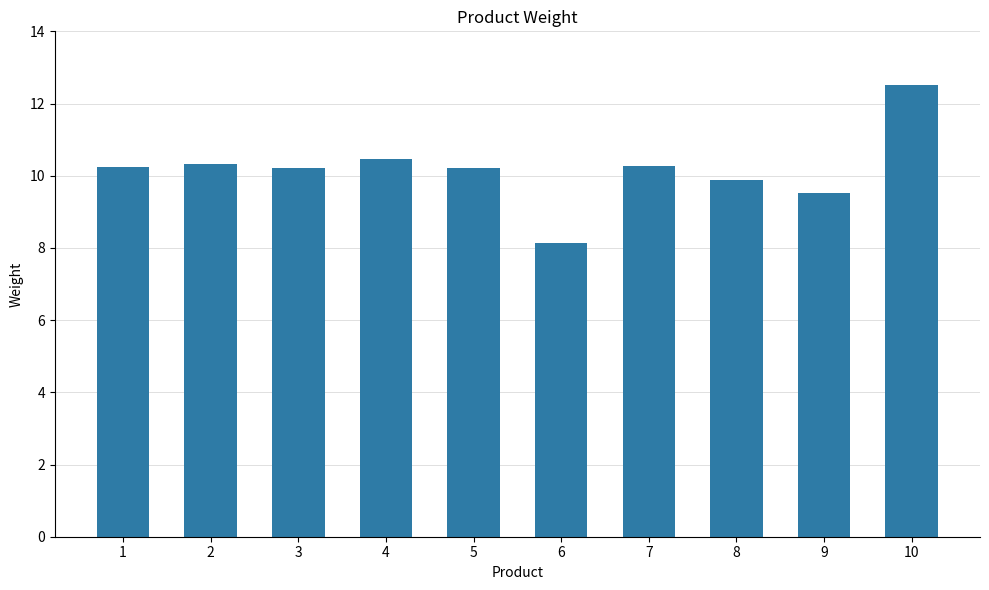

Are the bars grouped side by side (vs. stacked)?

No